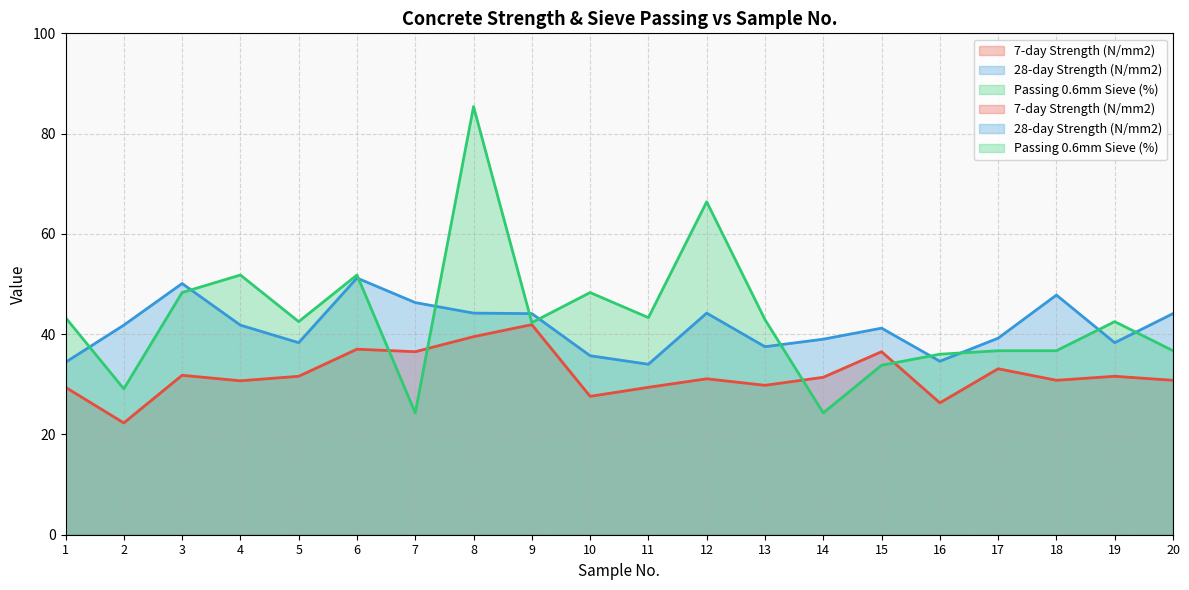

What value does the 28-day Strength (N/mm2) series have at 19?

38.3